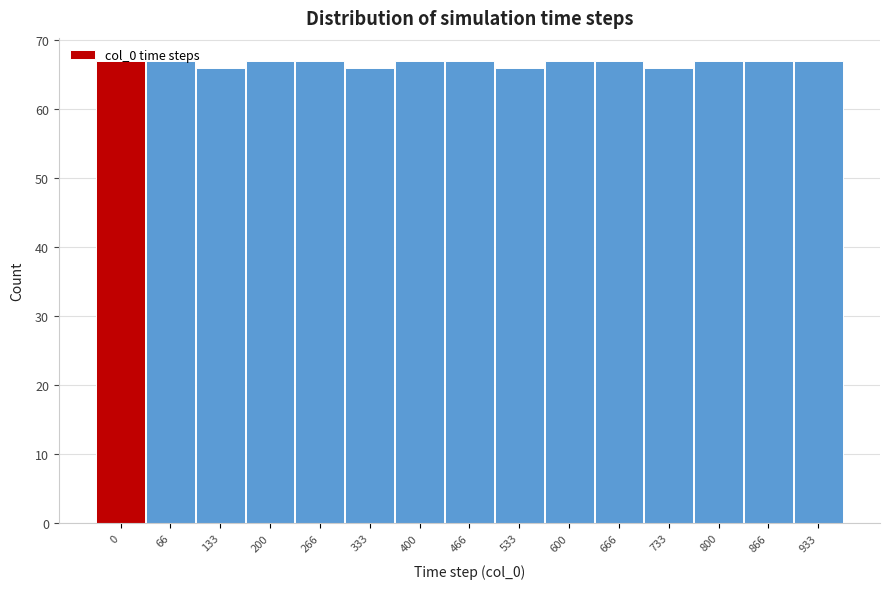

What is the ratio of the value at 800 to the value at 333?

1.0